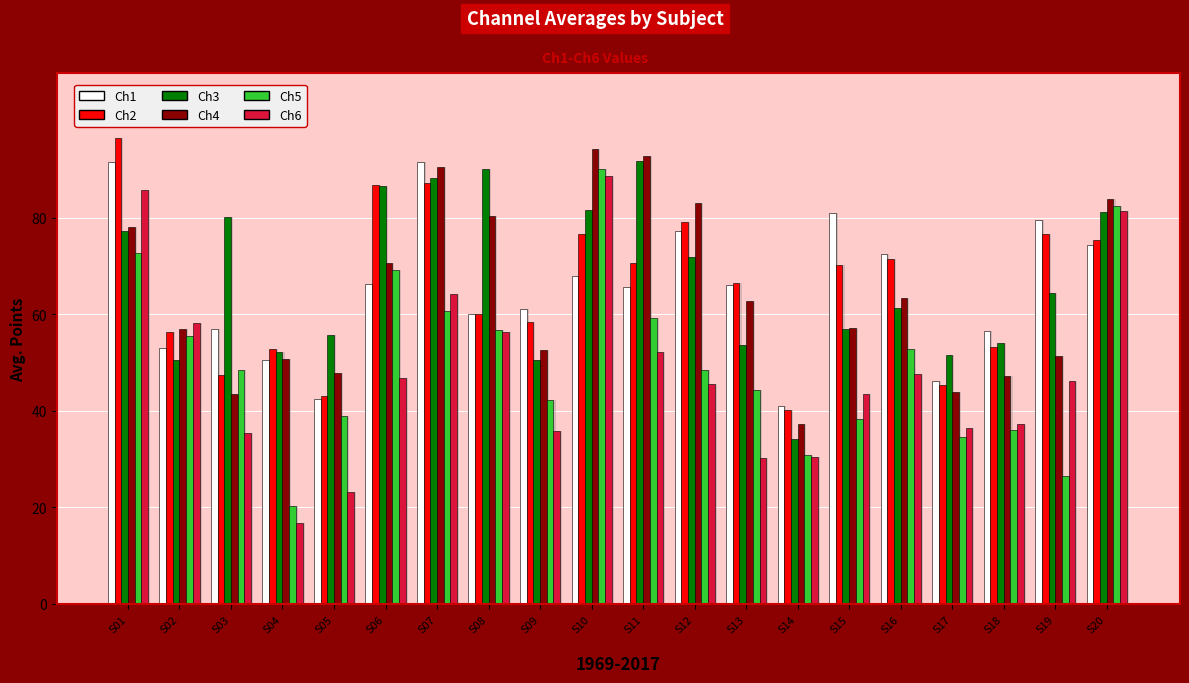

At S04, list the series in order from largest to smallest.

Ch2, Ch3, Ch4, Ch1, Ch5, Ch6